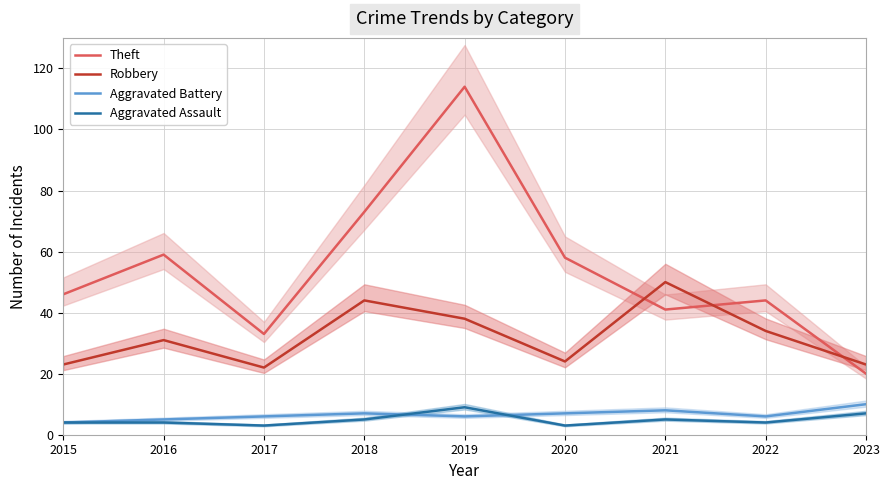

True or false: Aggravated Assault and Robbery cross at least once.

False